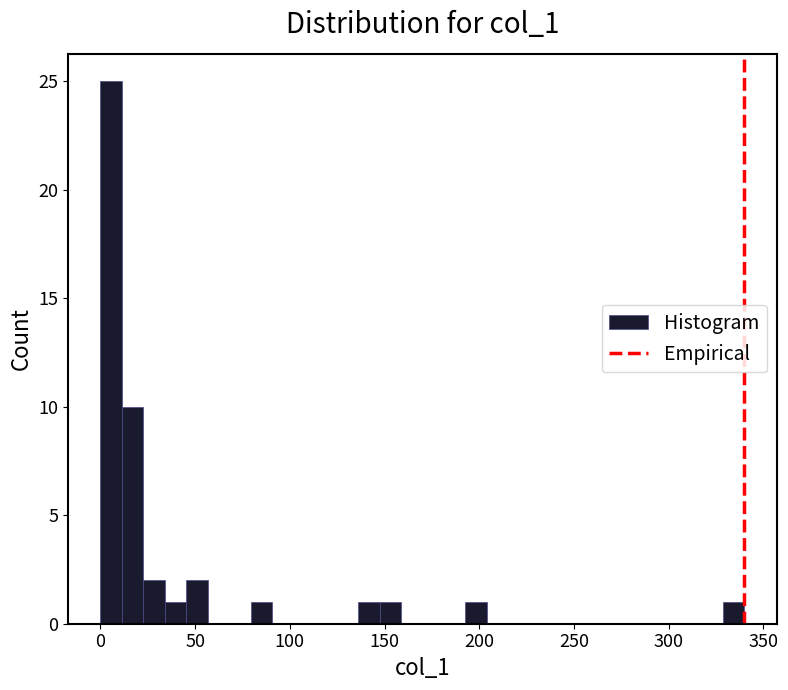

Around what value on the x-axis is the tallest bar? Give the approximate position of its centre, as read against the axis.

5